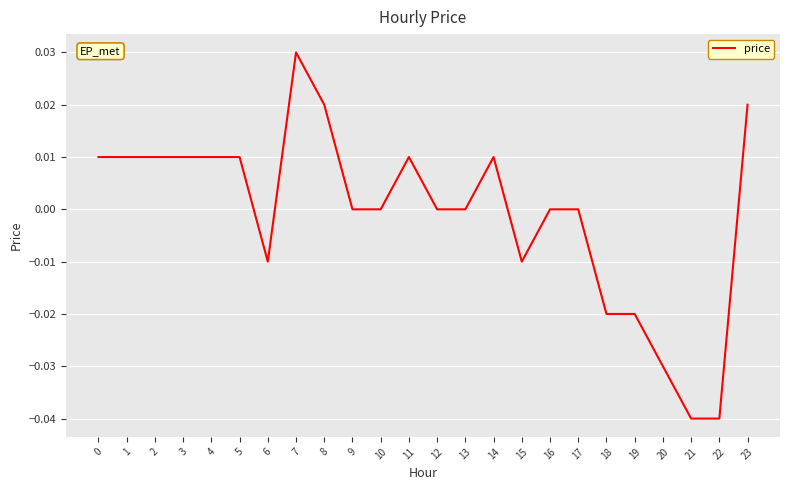

The chart shows a value of -0.0 at 22. True or false?

True